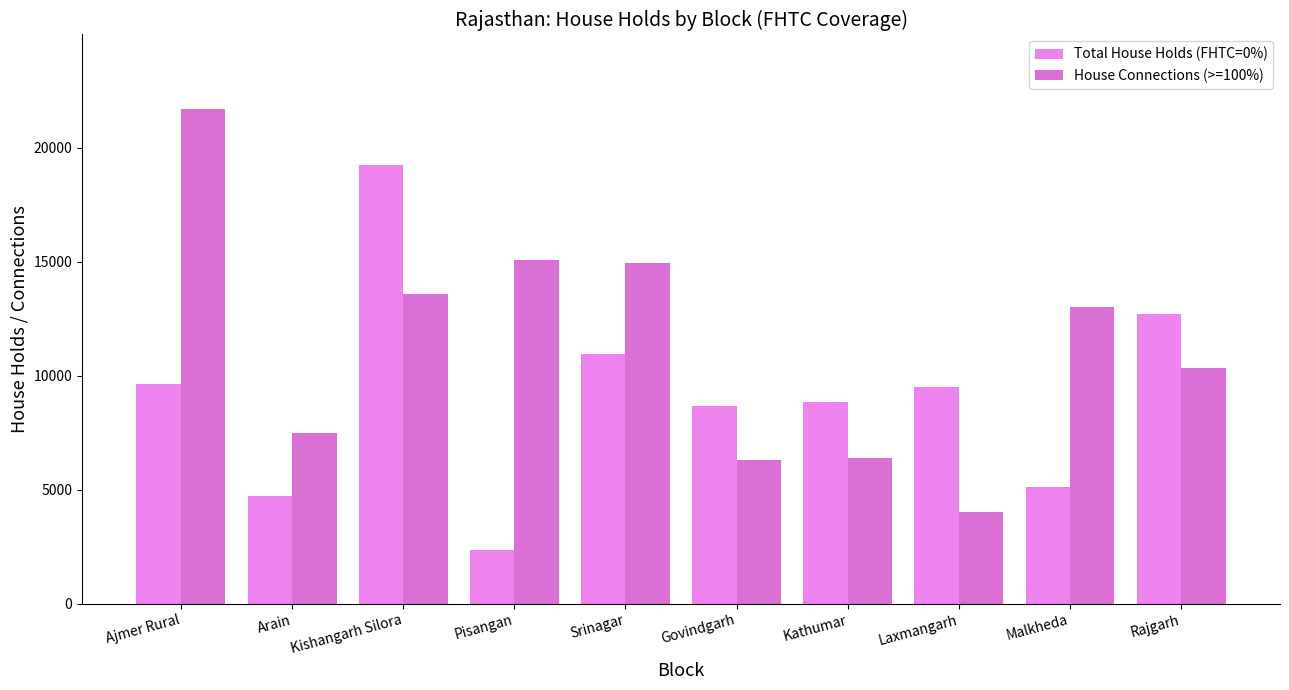

Rank the series by their maximum value, from highest to lowest.

House Connections (>=100%), Total House Holds (FHTC=0%)